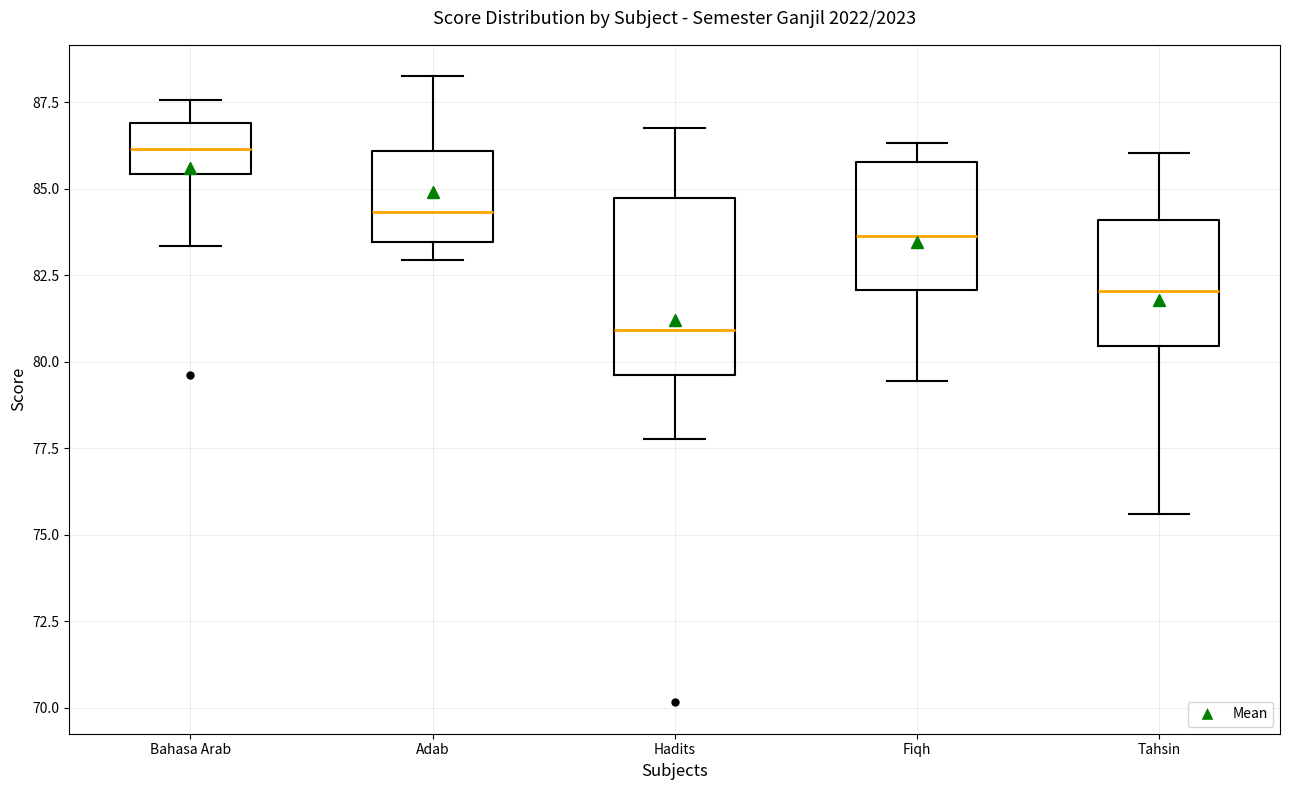

Where does the median line of the box for Adab sit on the y-axis? The values are not printed on the chart, so give them approximately, as read against the axis.

84.5